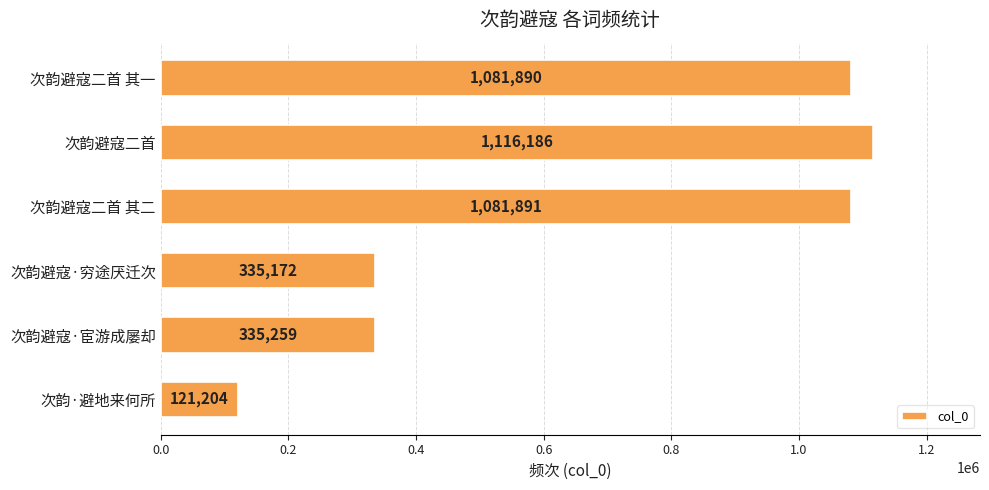

What is the change in value from 次韵避寇·穷途厌迁次 to 次韵·避地来何所?

-213968